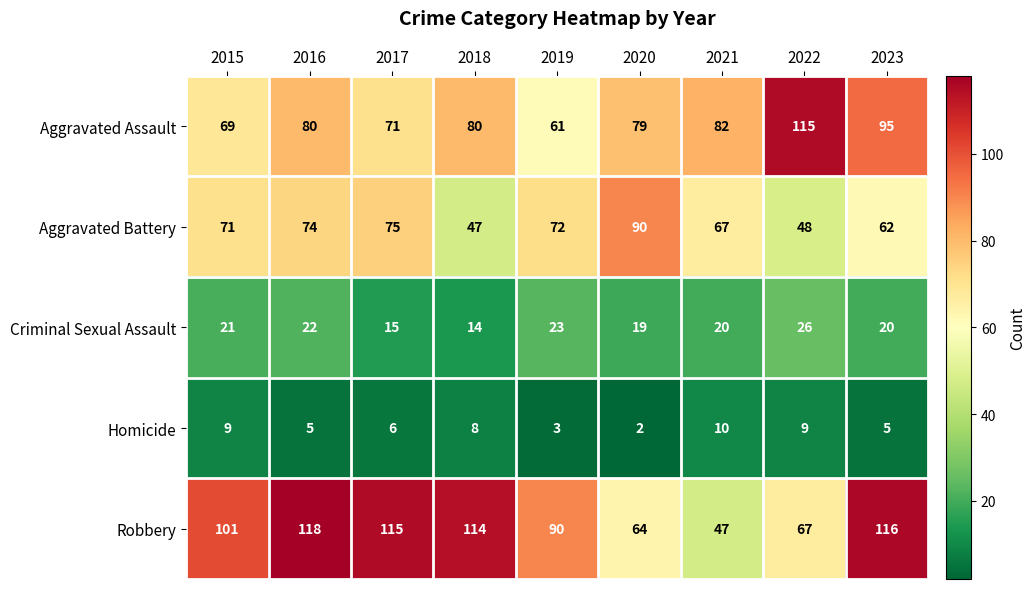

At how many categories does at least one series exceed 19?

9